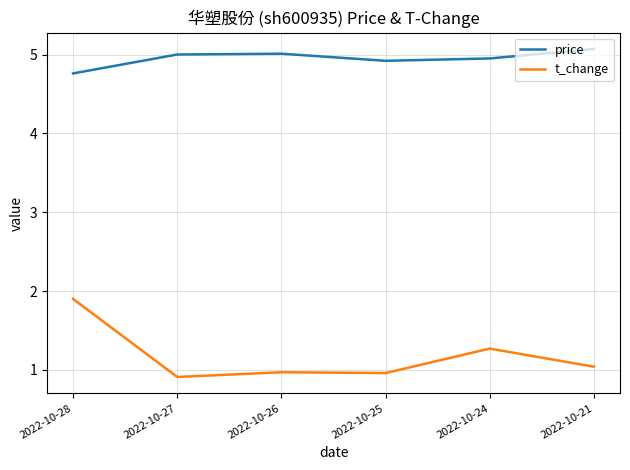

Rank the series by their average value, from highest to lowest.

price, t_change